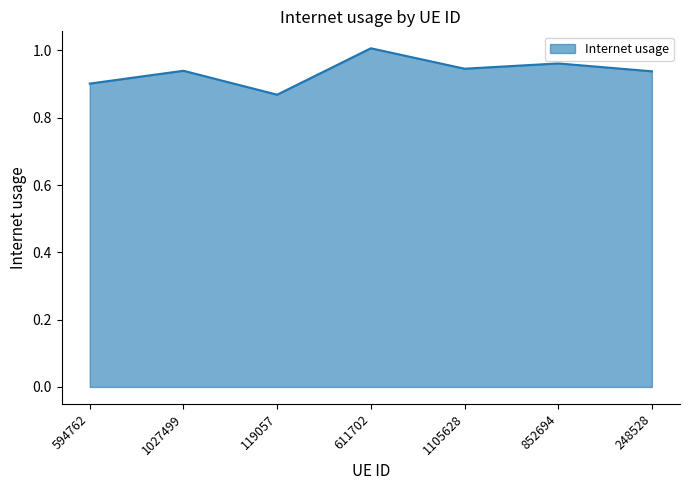

At which category does the chart reach its minimum across all series?

119057